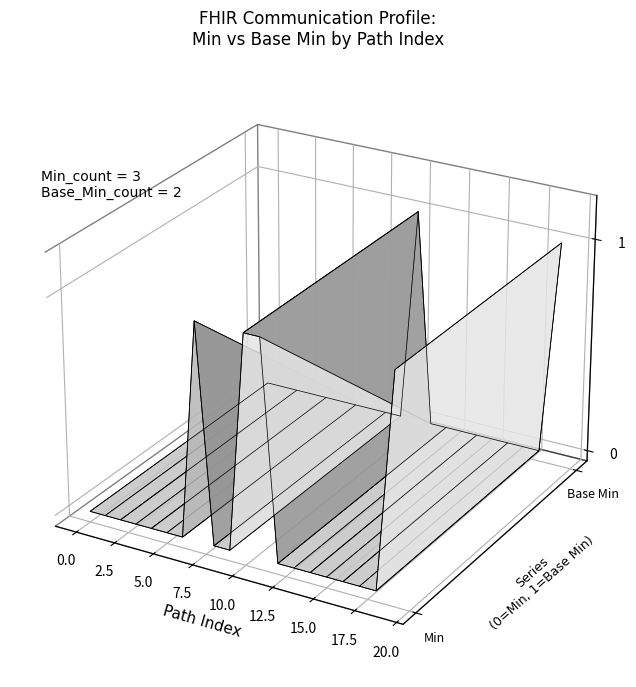

Reading left to right, extract all data points from this chart.

min: min=0	base_min=0	2=0	3=0	4=0	5=0	6=0	7=1	8=0	9=0	10=1	11=1	12=0	13=0	14=0	15=0	16=0	17=0	18=0	19=1
base_min: min=0	base_min=0	2=0	3=0	4=0	5=0	6=0	7=0	8=0	9=0	10=1	11=0	12=0	13=0	14=0	15=0	16=0	17=0	18=0	19=1